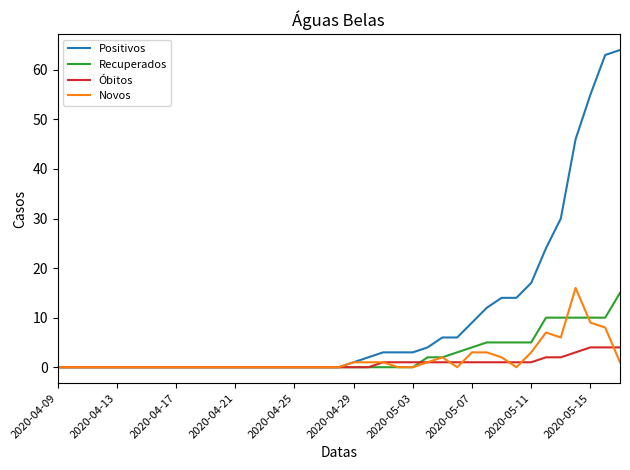

Count the number of data series in this chart.

4